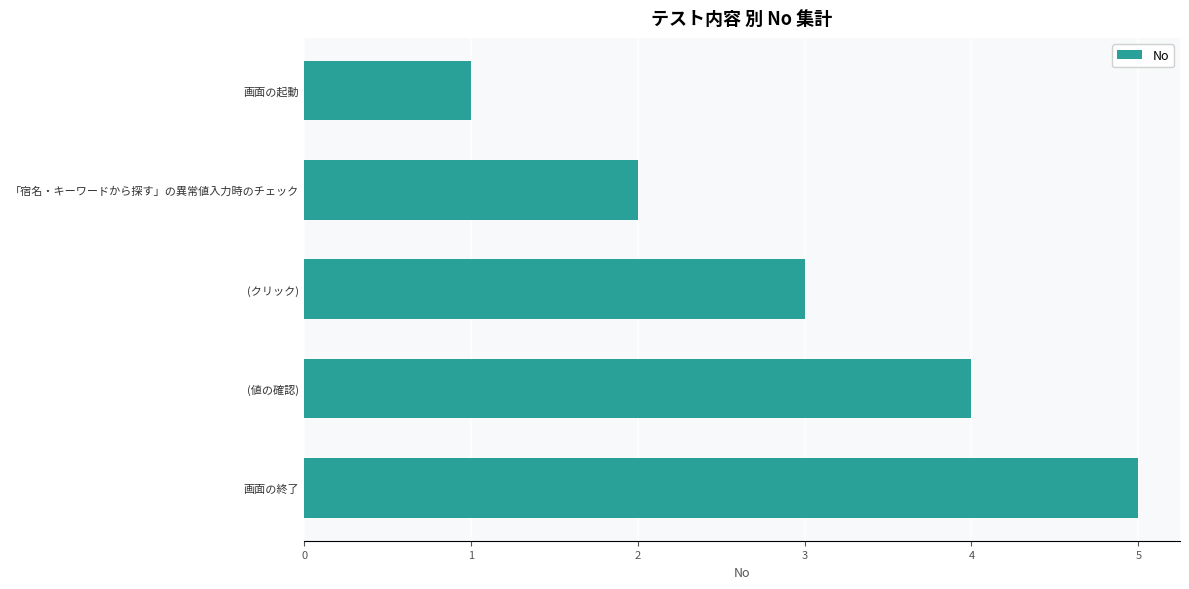

List the labels in order of value, smallest first.

画面の起動, 「宿名・キーワードから探す」の異常値入力時のチェック, (クリック), (値の確認), 画面の終了